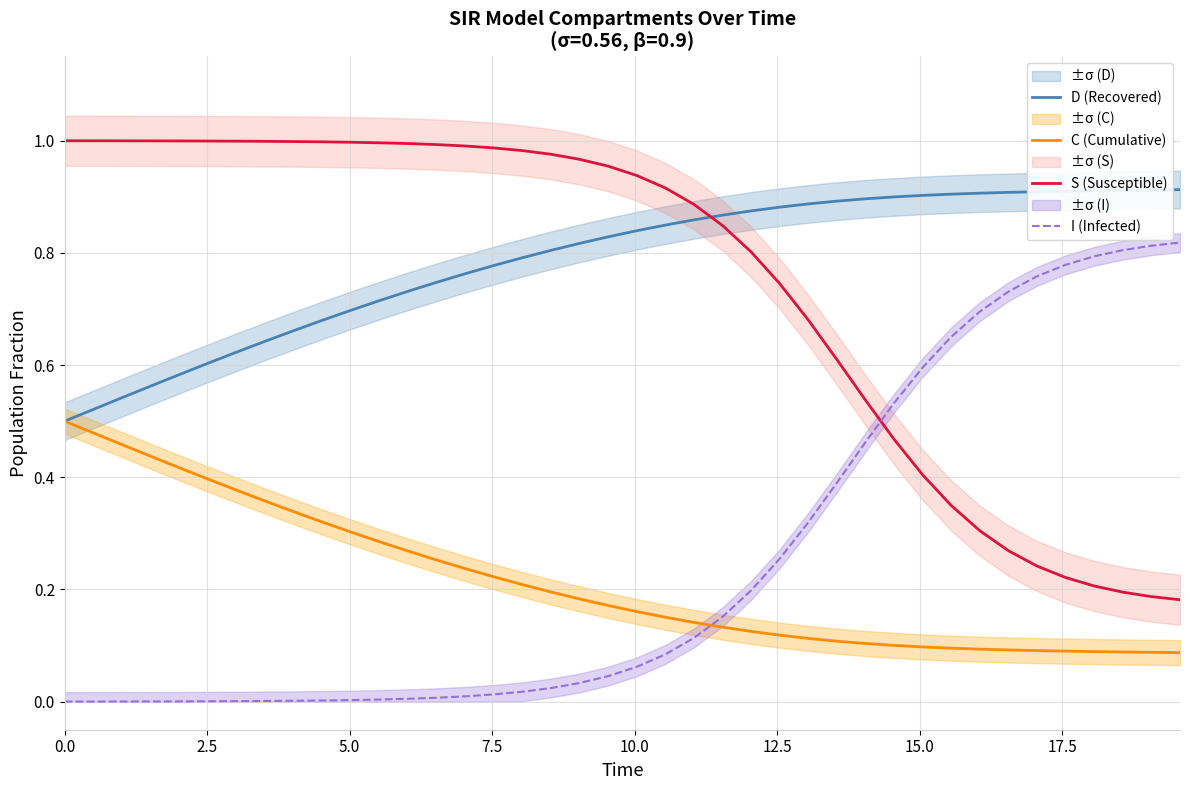

True or false: I (Infected) has more than 1 points higher than both neighbors.

False